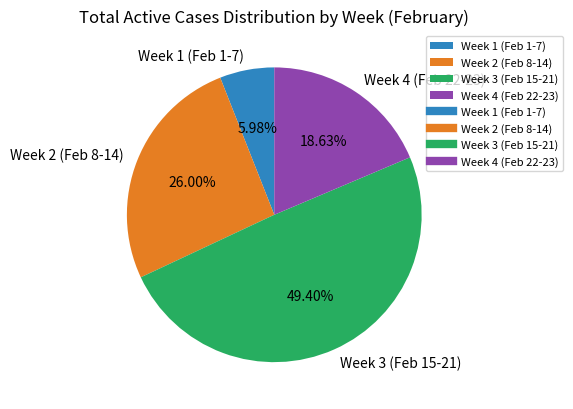

Is the sum of Week 2 (Feb 8-14) and Week 3 (Feb 15-21) greater than half?

Yes